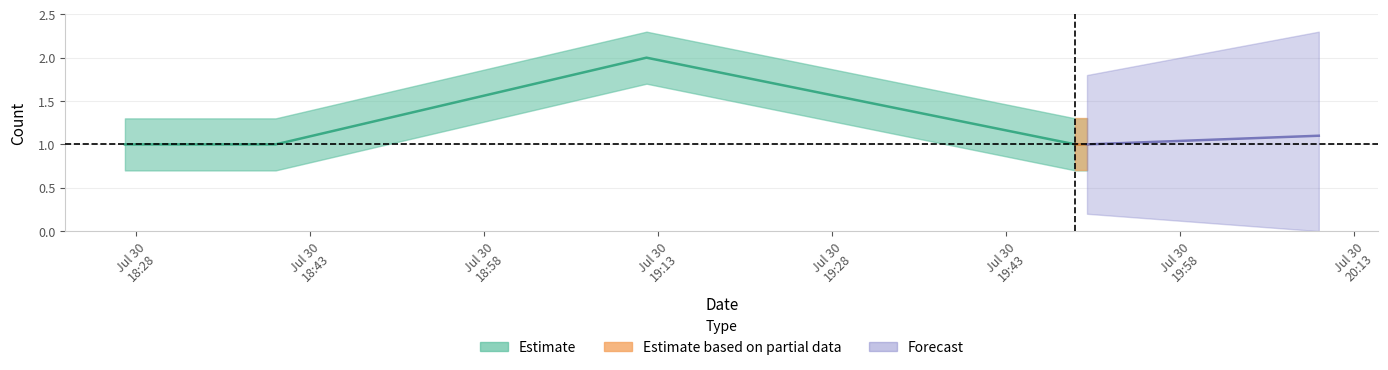

Reading left to right, extract all data points from this chart.

1	1	2	1	1